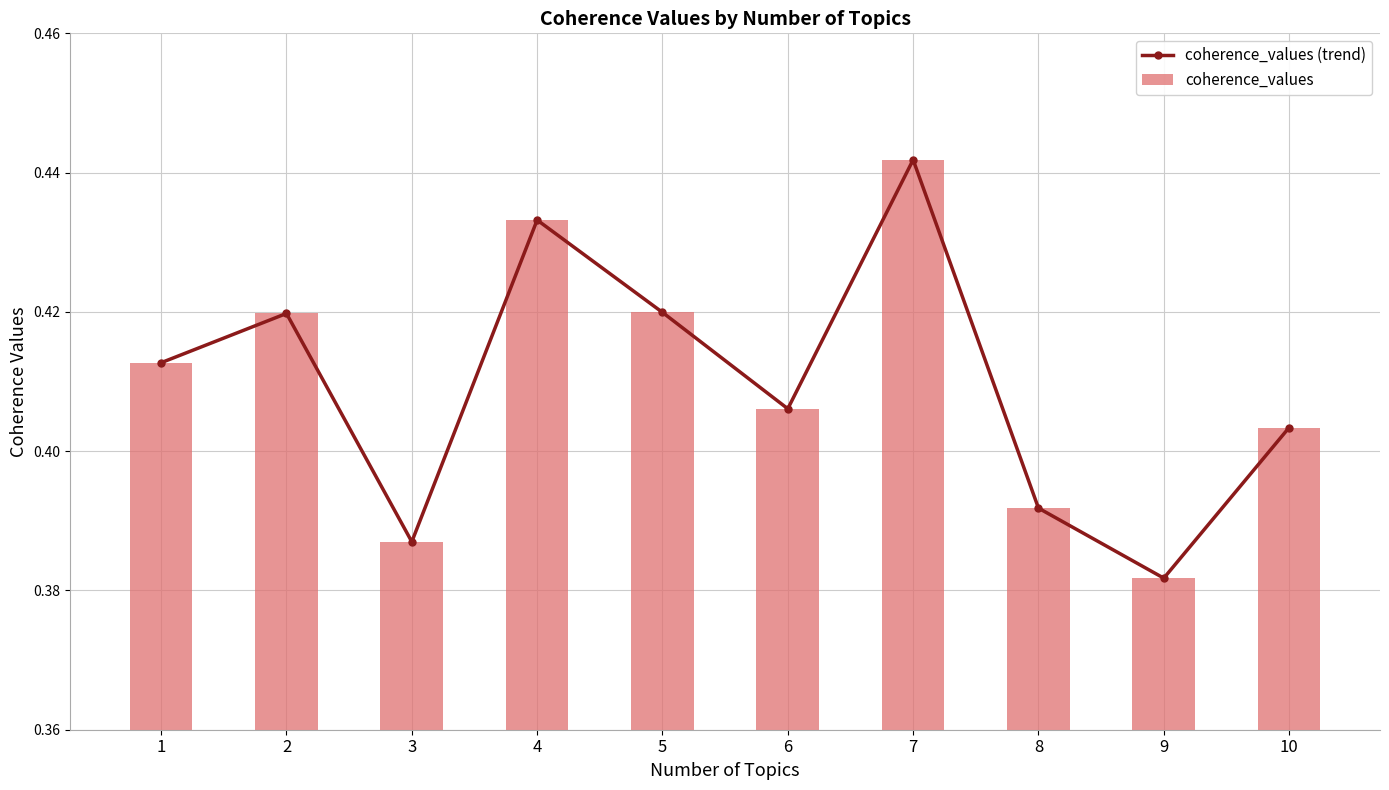

Count the coherence_values (trend) values in the range 0 to 1.

10